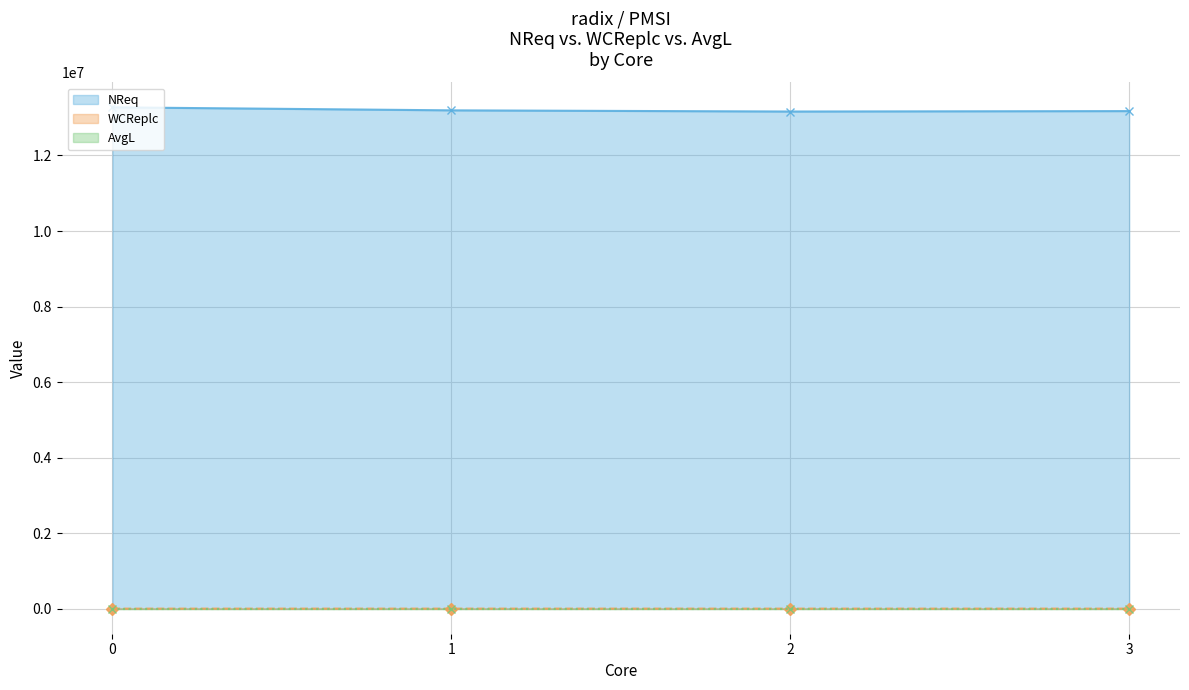

What is the total value across all series at 3?

13176059